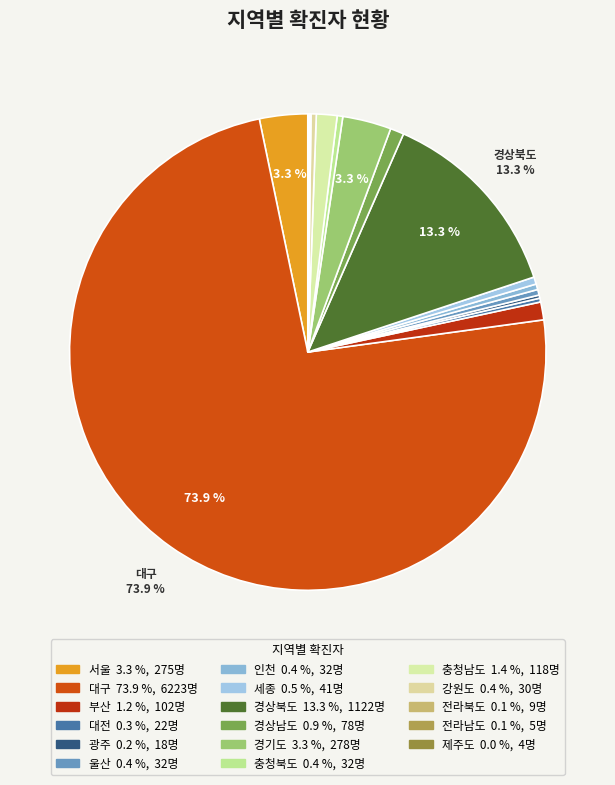

Combined, do 경상북도 and 경기도 account for over 50%?

No